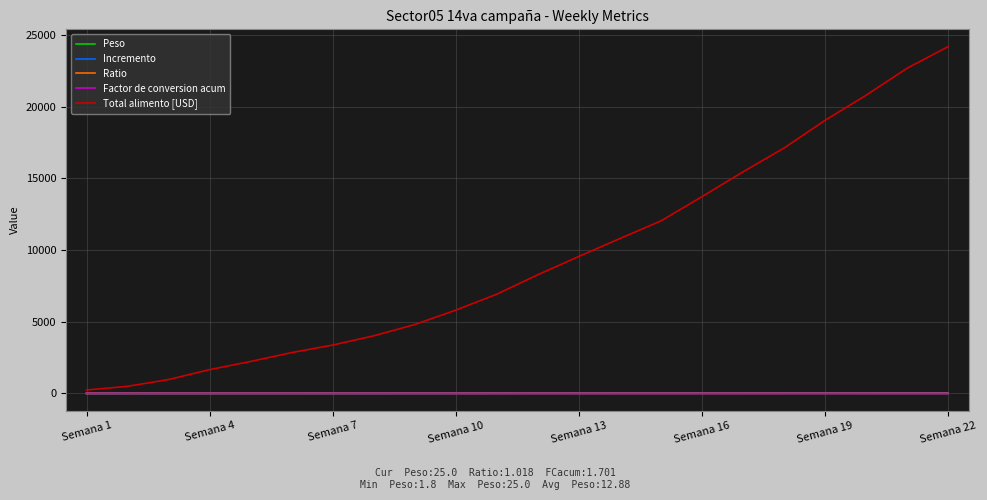

Which series has the largest total across all categories?

Total alimento [USD]